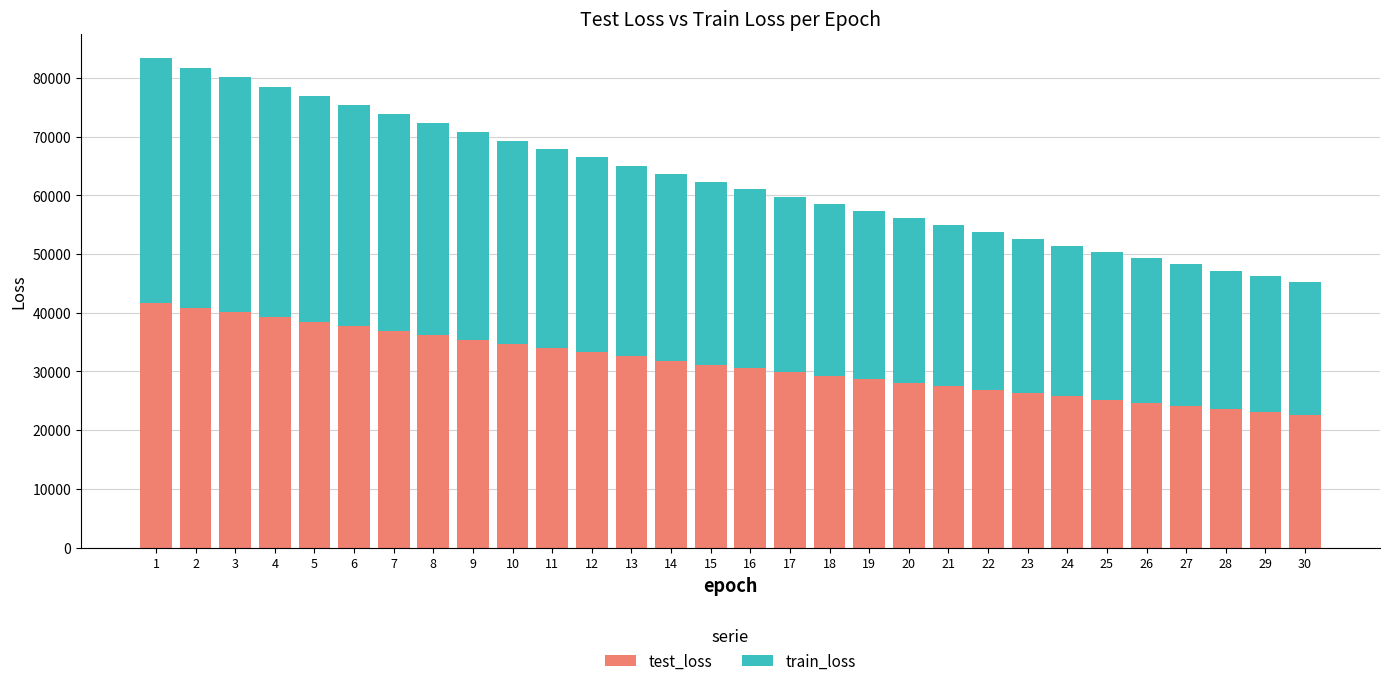

What is the sum of all test_loss values?

939953.0